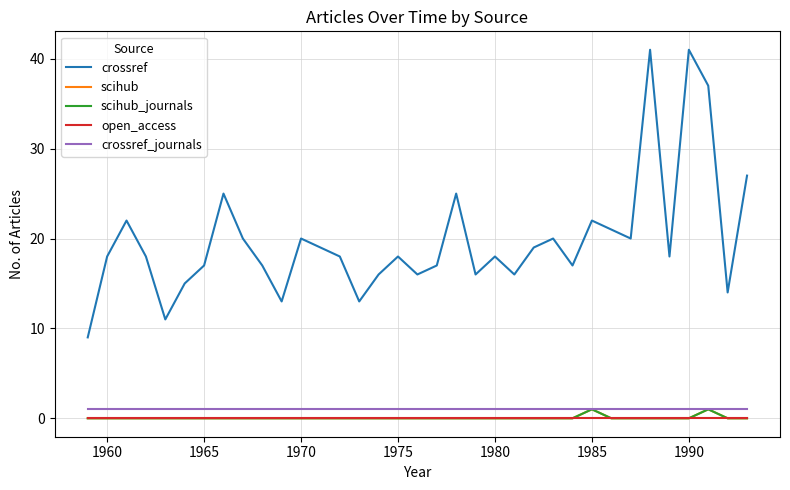

Does the chart display data point markers on the line(s)?

No